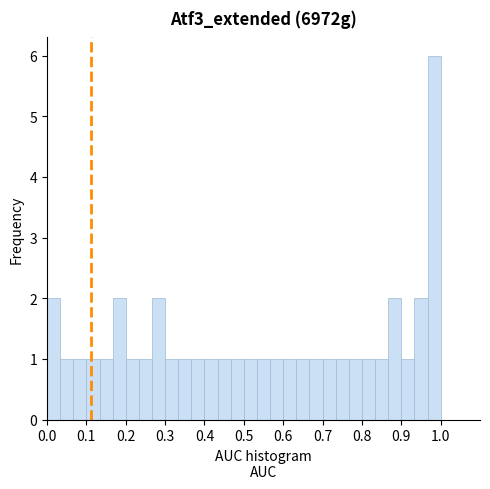

Around what value on the x-axis is the tallest bar? Give the approximate position of its centre, as read against the axis.

0.98